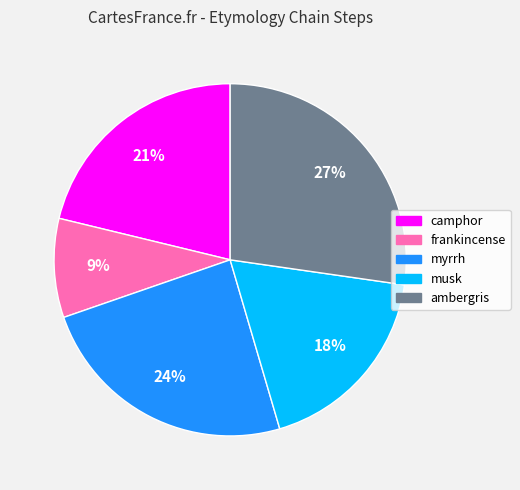

Count the number of slices in the pie.

5